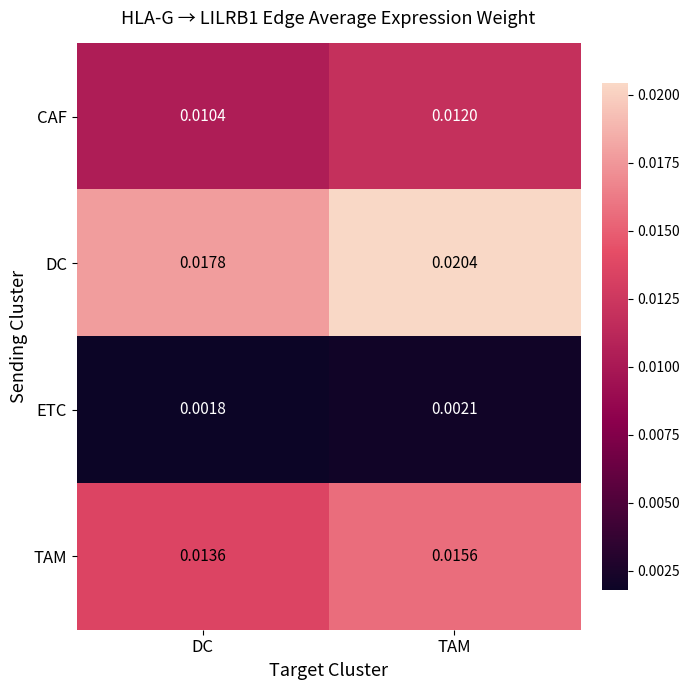

At which category does the chart reach its peak across all series?

TAM